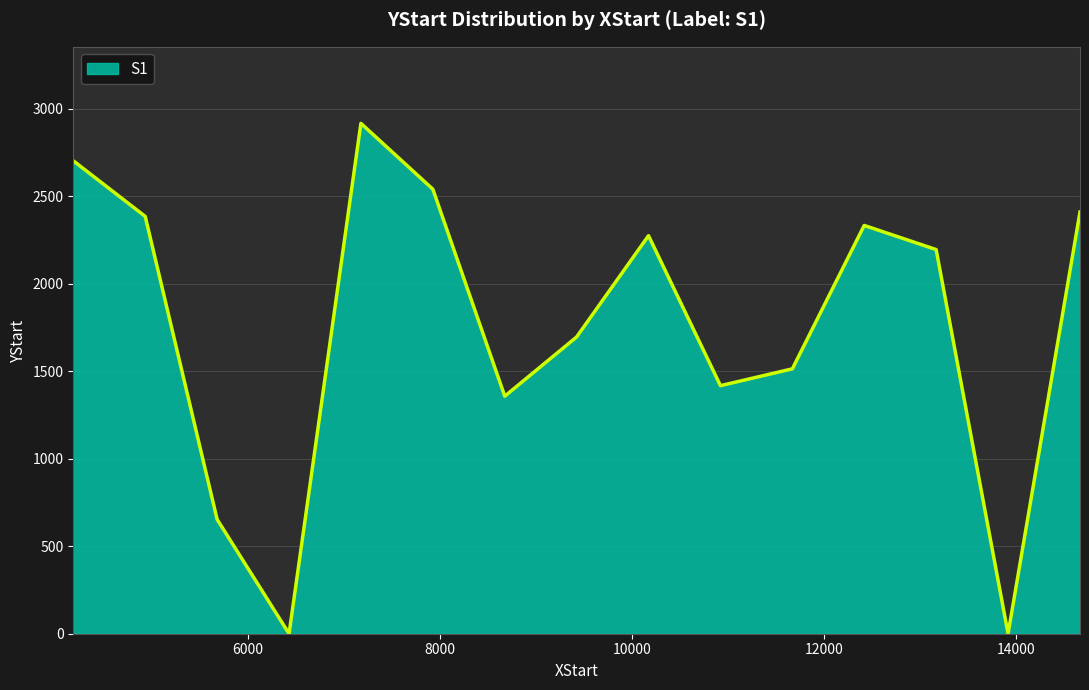

What is the difference between the maximum and minimum values?

2915.5